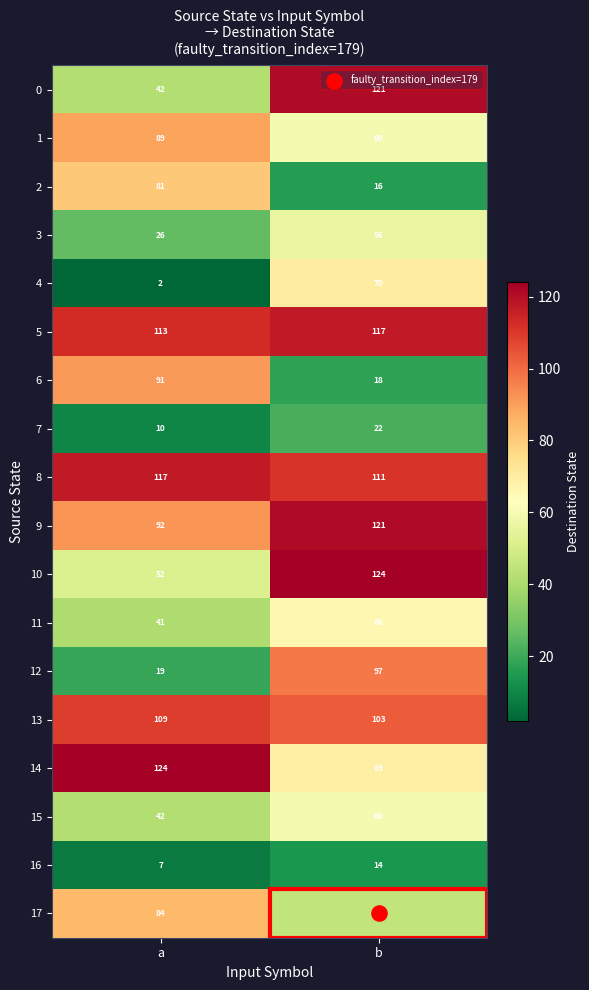

How many values in the 14 series are below 124?

1